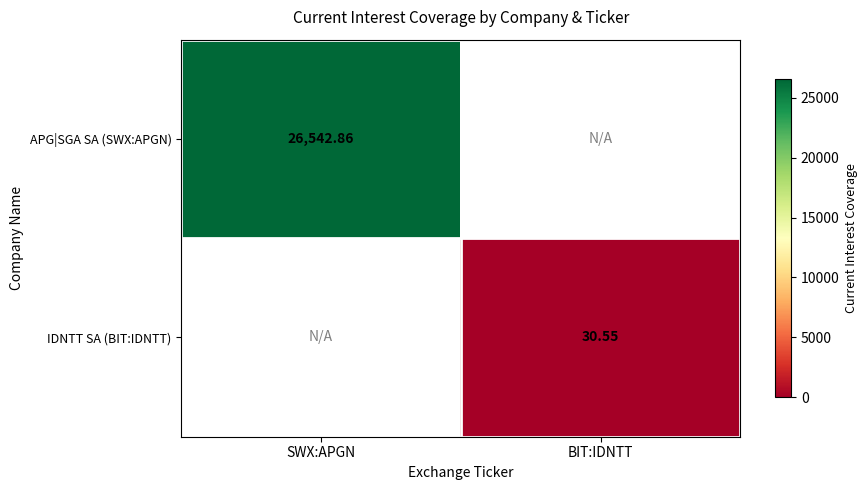

At how many categories does at least one series exceed 22644?

1